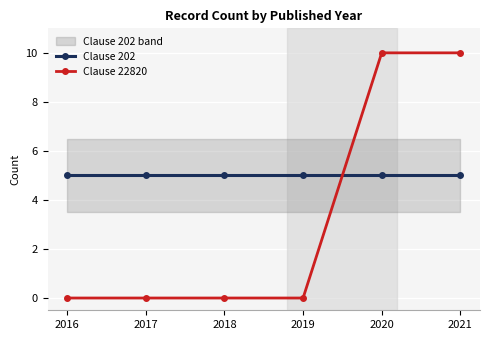

Count the number of categories in the chart.

6